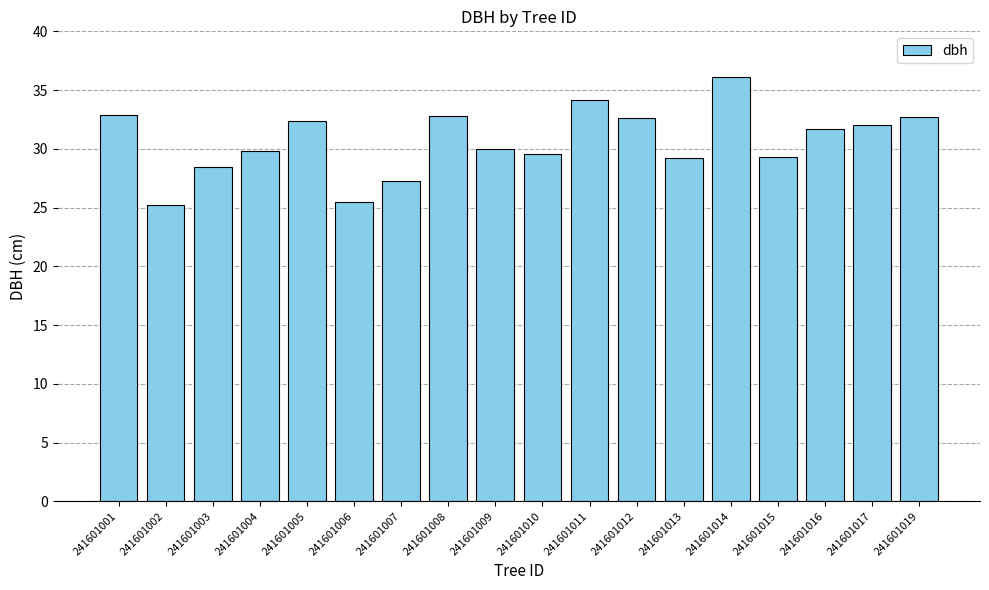

What is the maximum value shown in the chart?

36.1